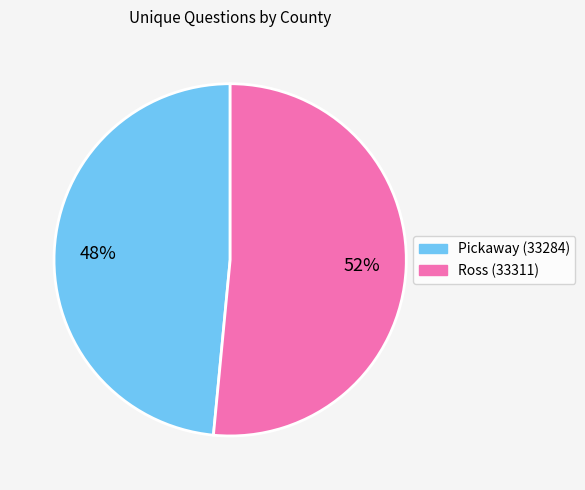

Is it true that Pickaway (33284) is 48% of the pie?

True